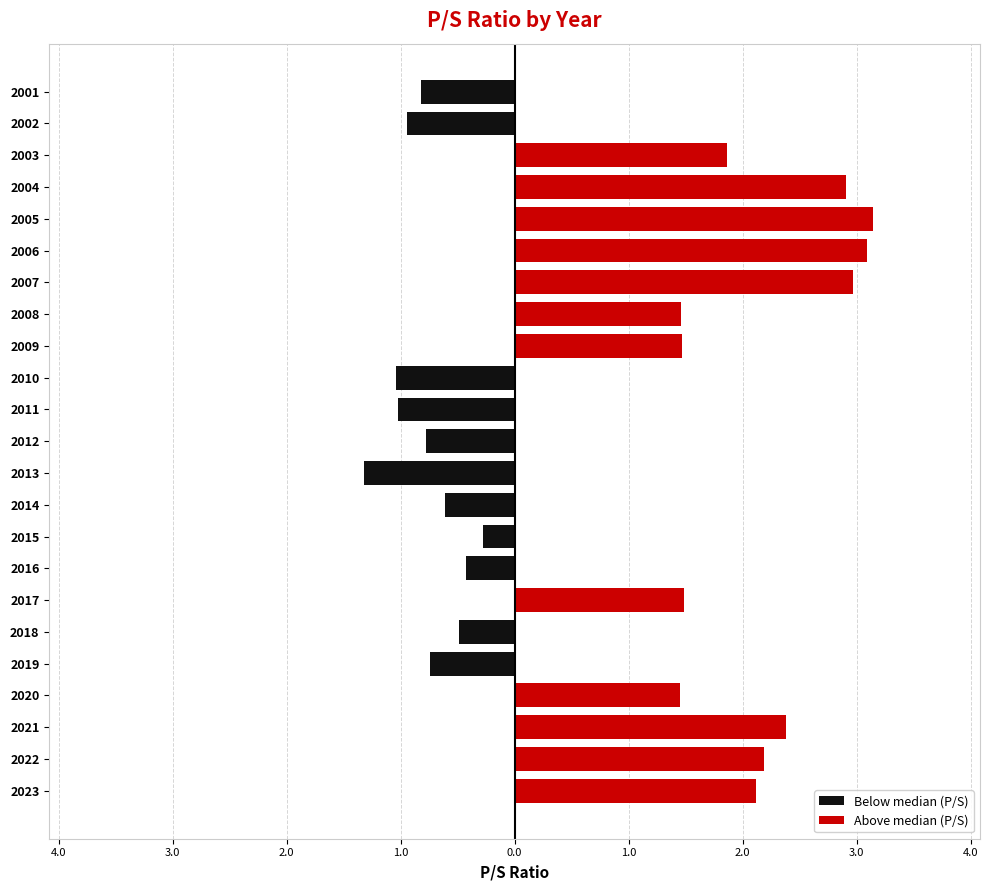

What is the total value across all series at 2020?

1.4